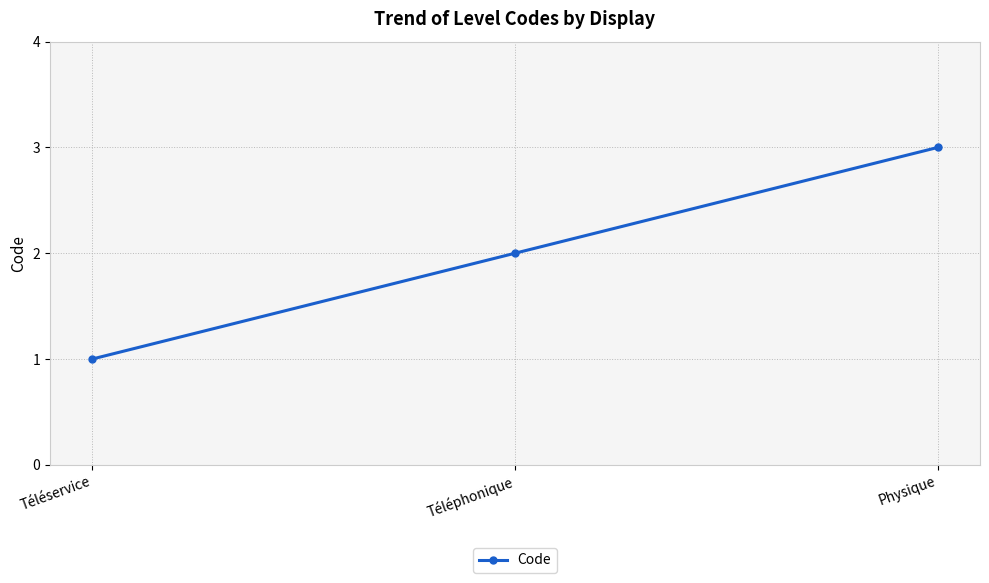

What is the average value?

2